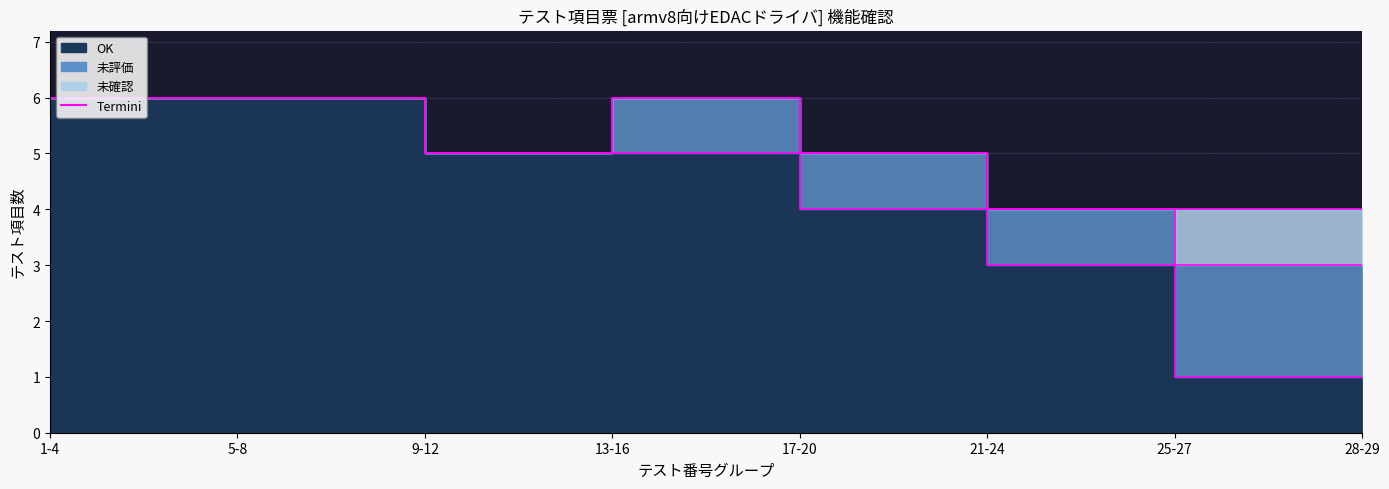

How many 未評価 values are between 0 and 2?

8